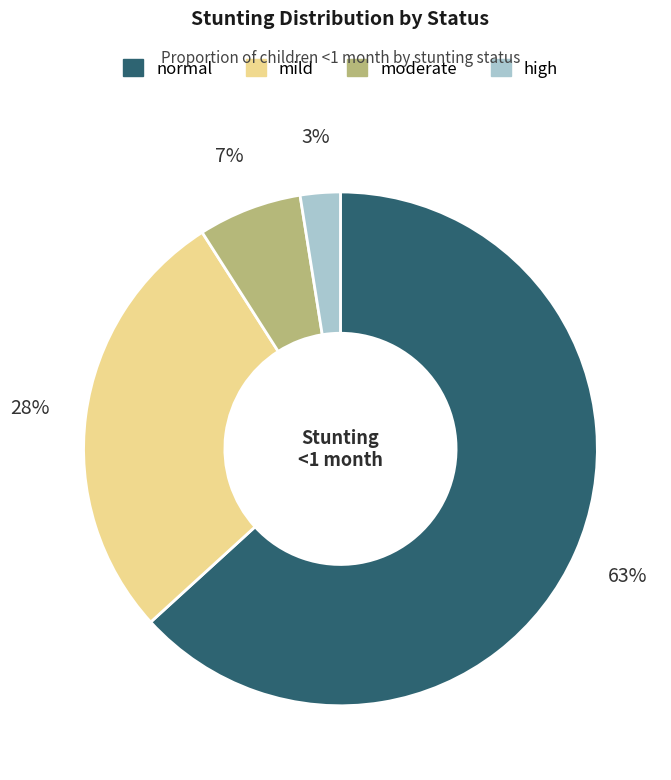

Does any single category account for the majority?

Yes